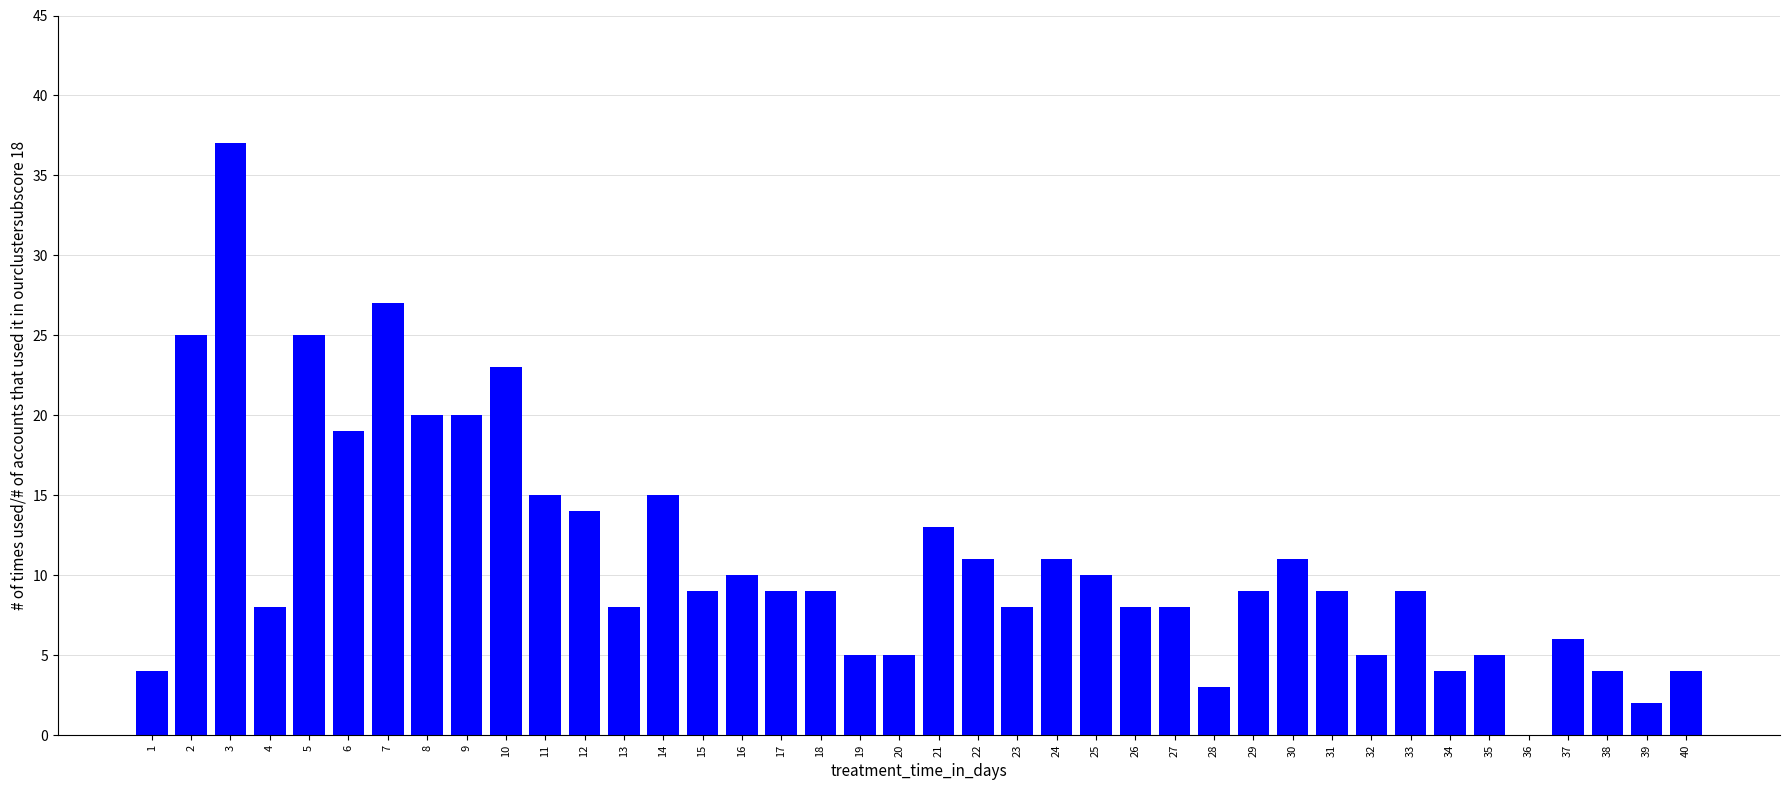

True or false: the data shows 11 at 27.

False